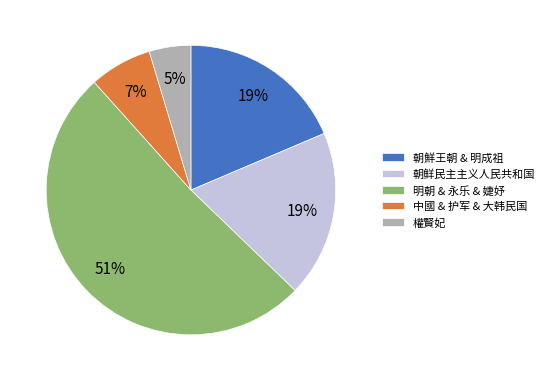

Which has a higher value, 權賢妃 or 中國 & 护军 & 大韩民国?

中國 & 护军 & 大韩民国